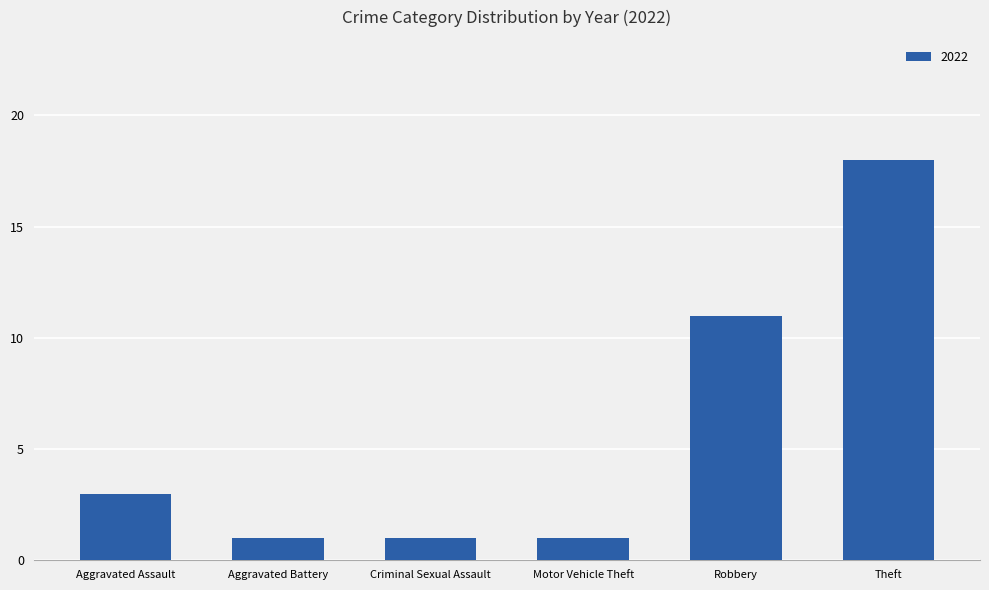

What is the average value?

6